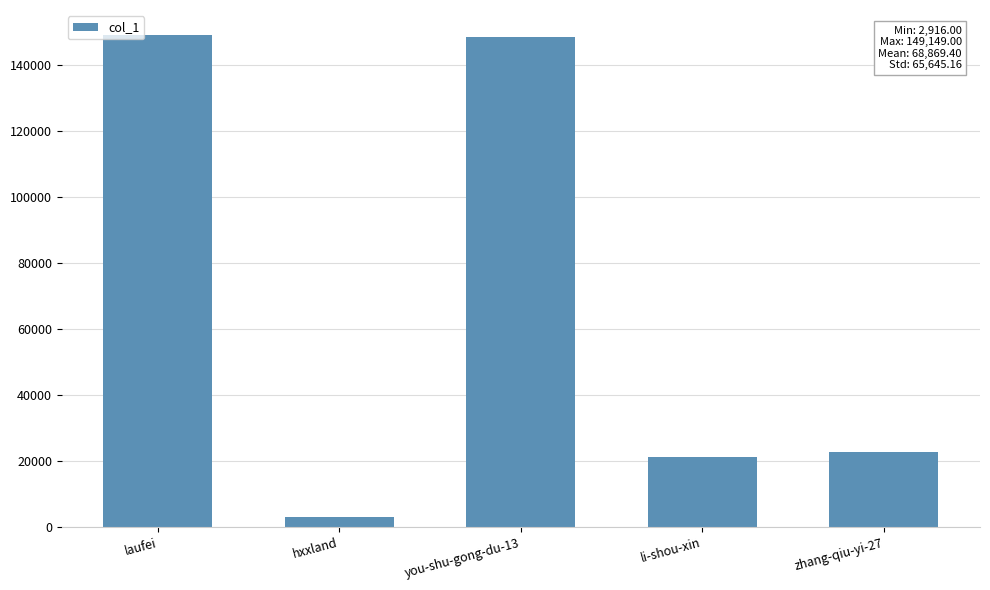

Between laufei and li-shou-xin, which is larger?

laufei